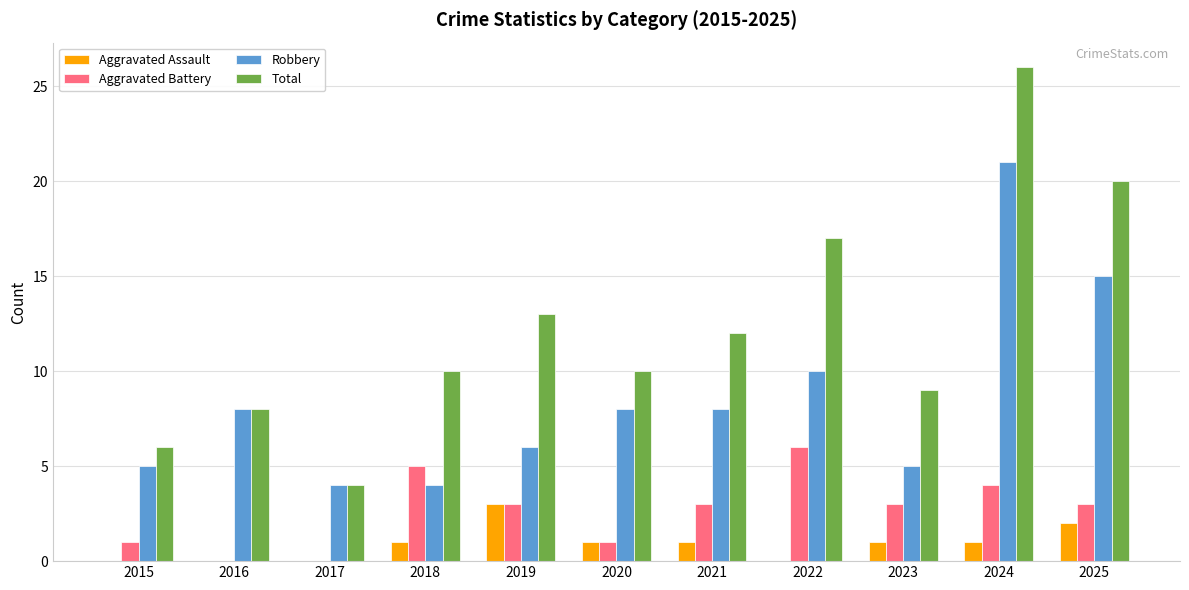

How many distinct data groups are displayed?

4